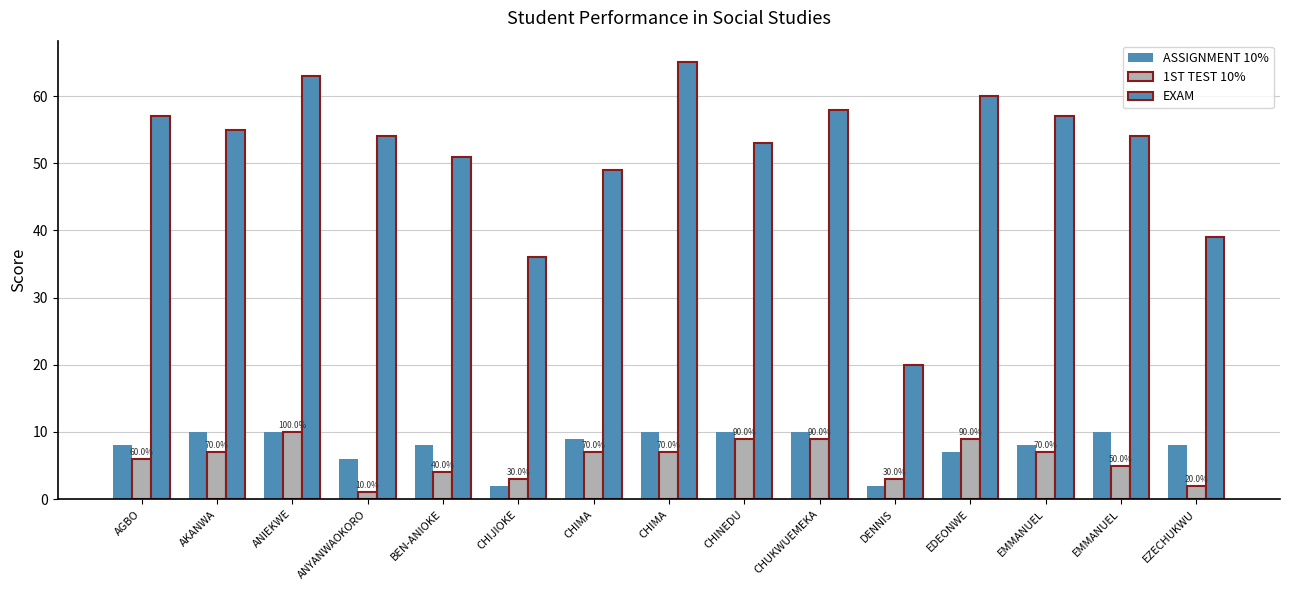

Which series has the largest range (max minus min)?

EXAM